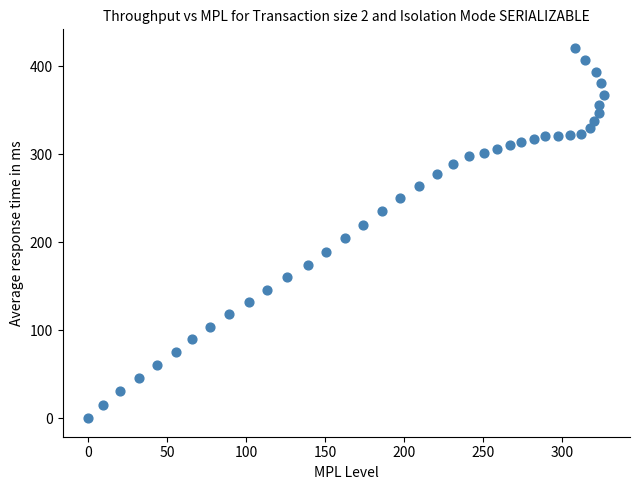

What is the range of X values (max minus min)?

326.6